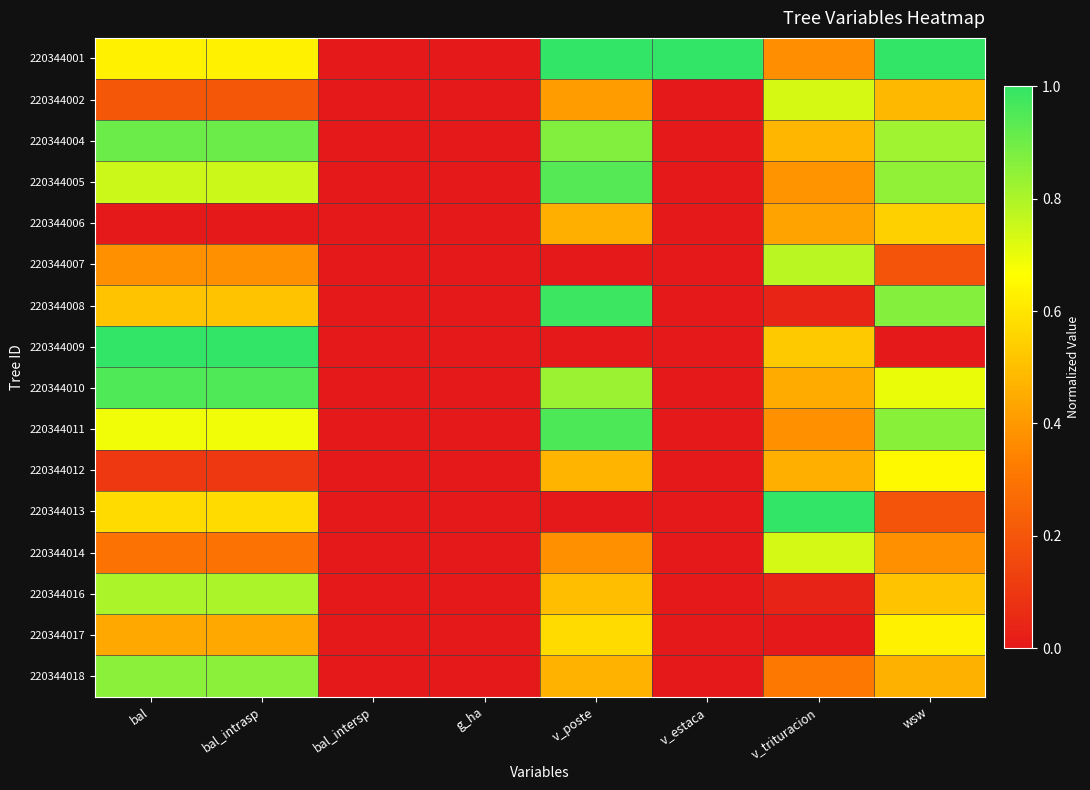

At how many categories does at least one series exceed 0?

6